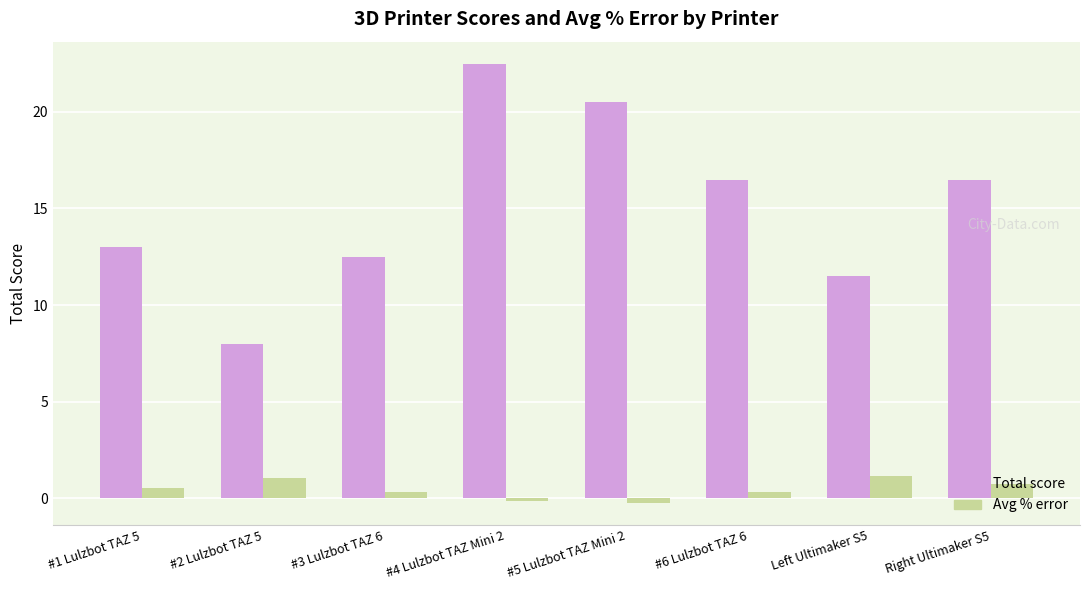

The value of Total score at #3 Lulzbot TAZ 6 is 12.5. True or false?

True